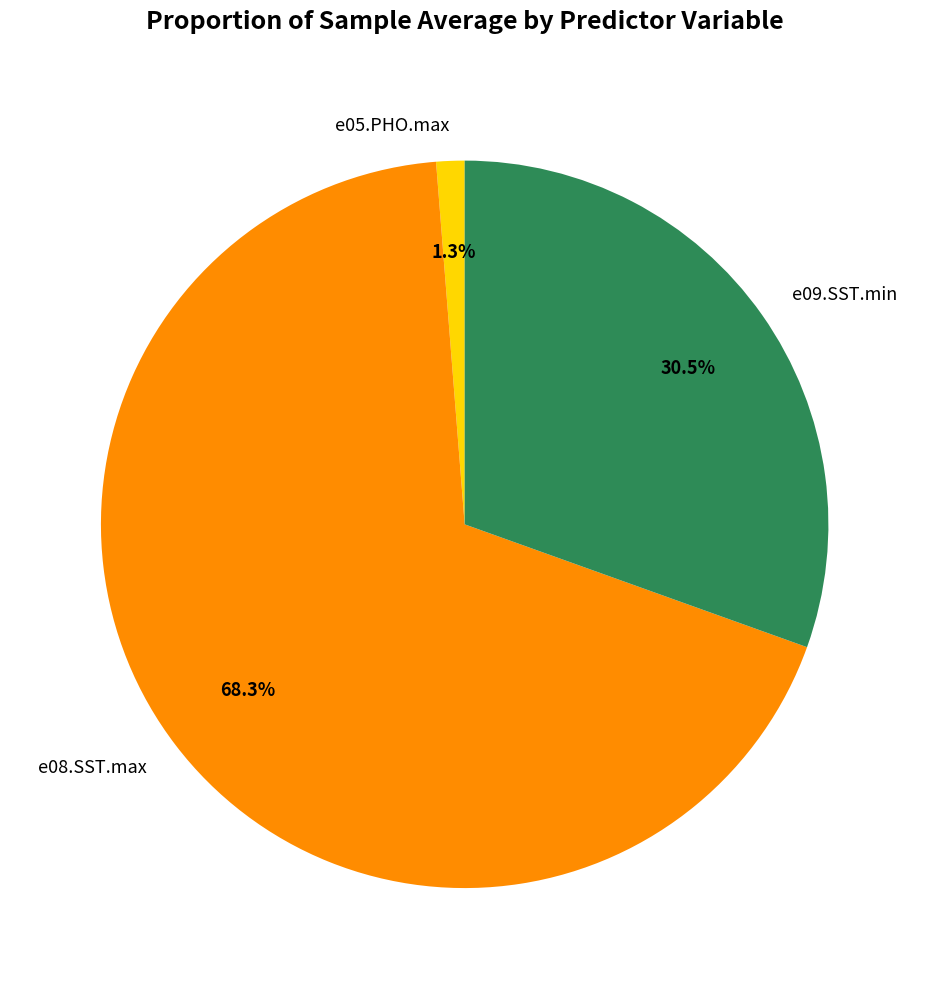

True or false: e08.SST.max accounts for 68% of the total.

True